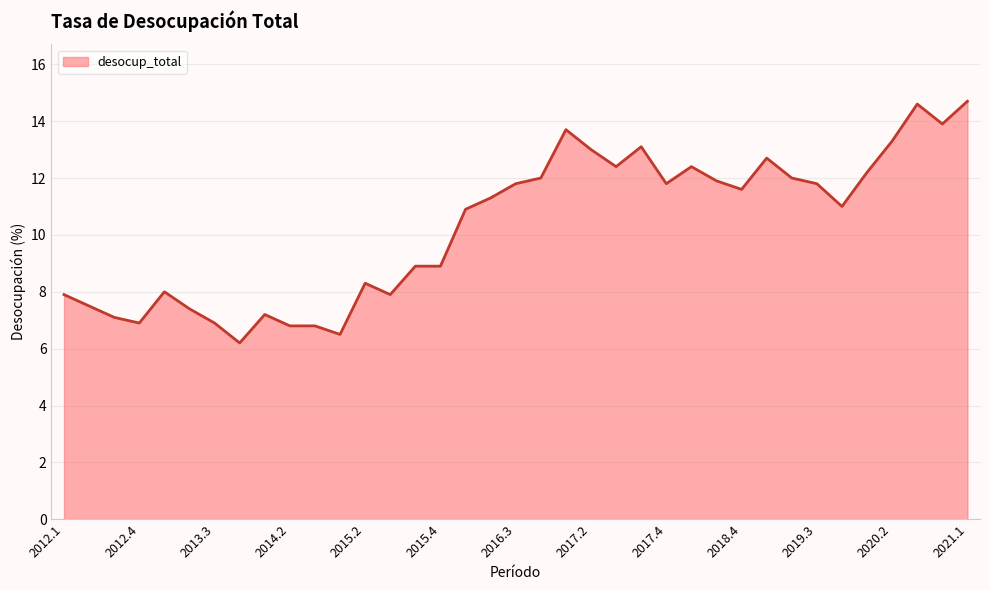

What is the difference between the maximum and minimum values?

8.5